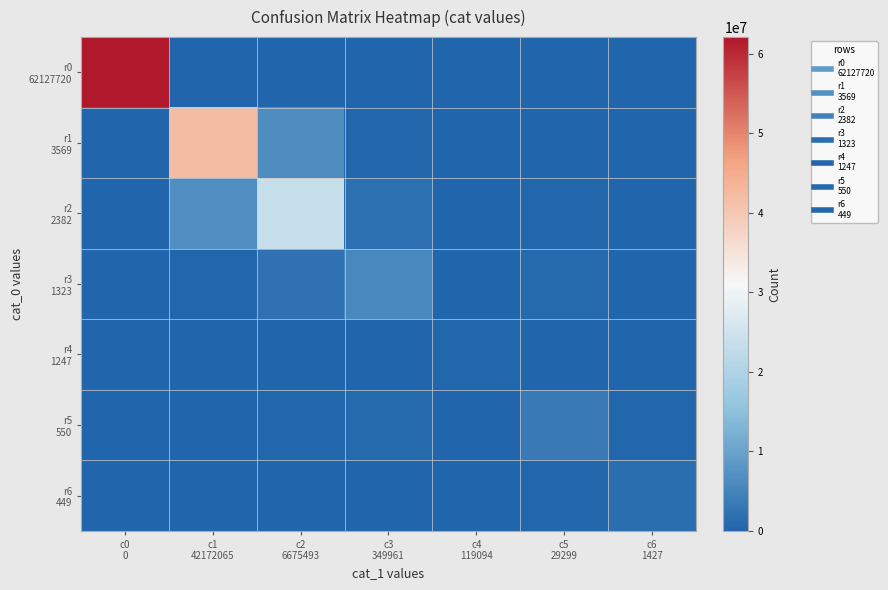

Between c0 0 and c4 119094, which series saw the biggest shift?

r0 62127720